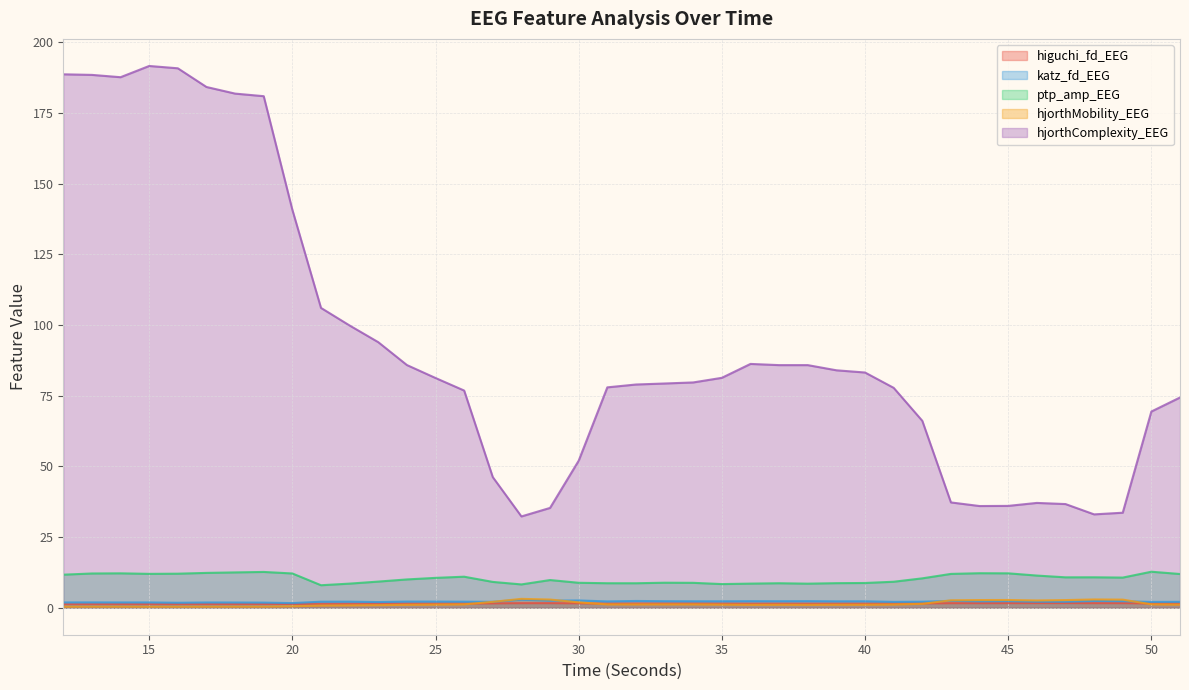

What is the sum of all hjorthMobility_EEG values?

53.2